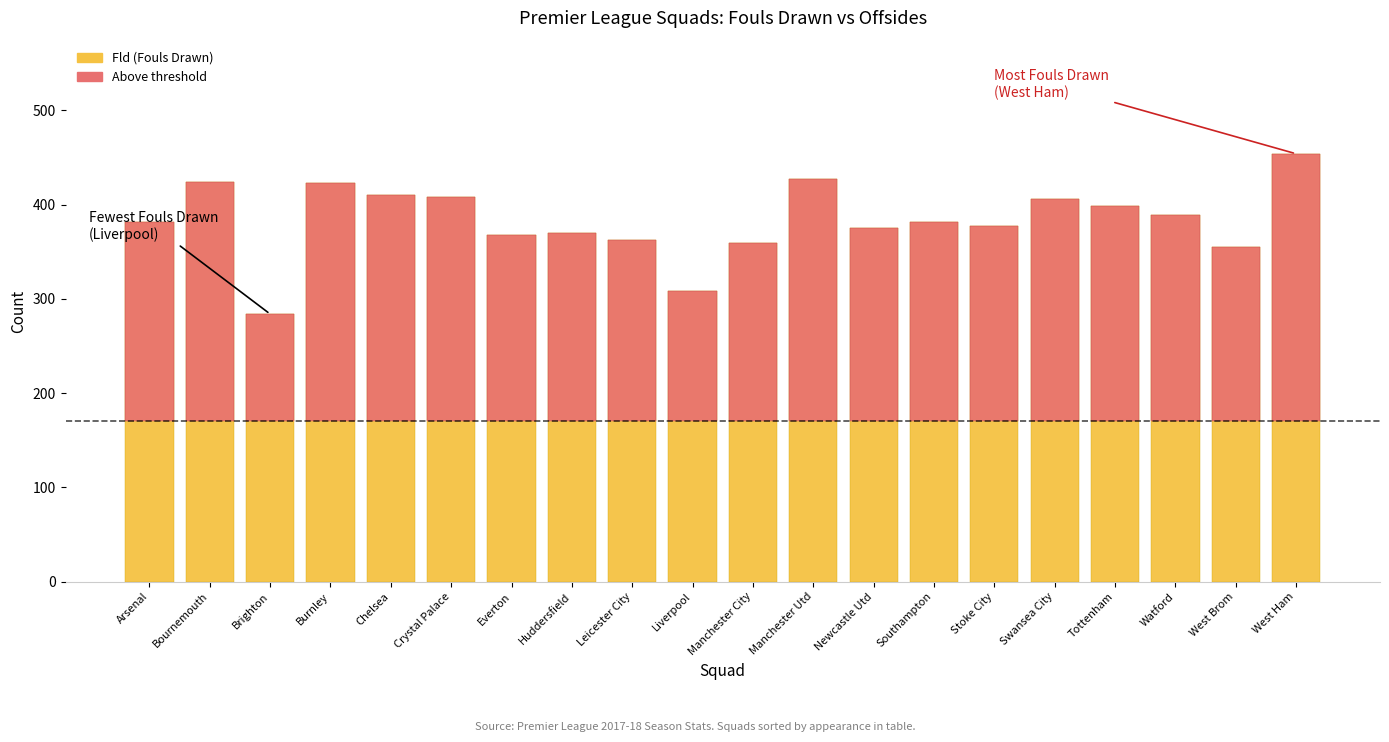

How many categories are shown in the chart?

20